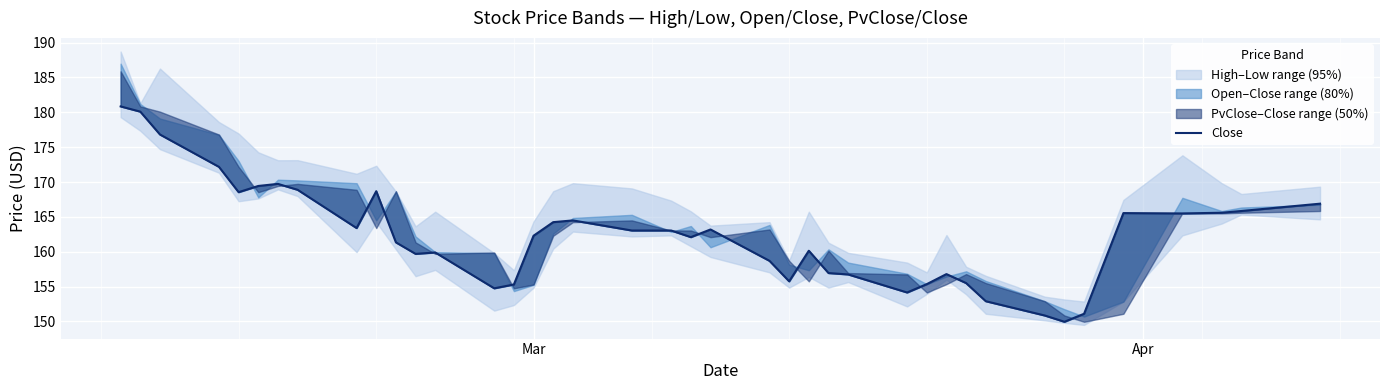

Reading left to right, what are all the values shown in this chart?

180.8	180.1	176.8	172.2	168.6	169.4	169.7	168.9	163.4	168.7	161.3	159.7	159.9	154.8	155.3	162.3	164.2	164.5	163.1	163.1	162.1	163.2	158.7	155.8	160.2	156.9	156.8	154.2	155.4	156.8	155.5	152.9	150.9	150.0	151.1	165.6	165.5	165.6	165.8	166.9